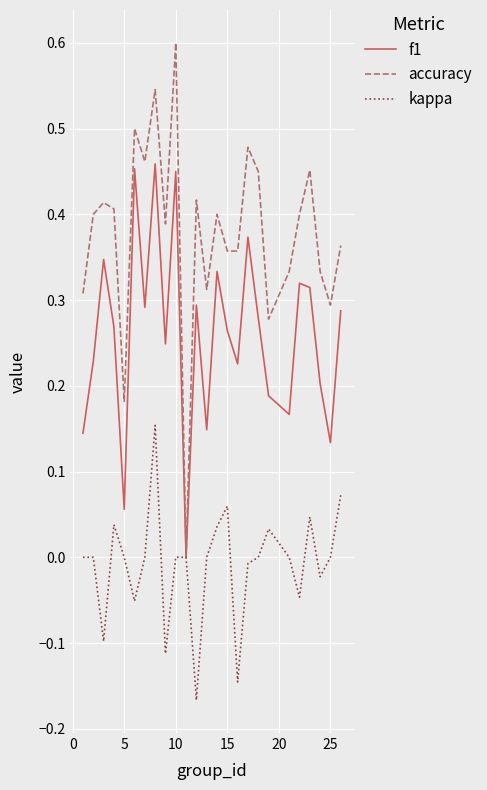

Which series has the largest range (max minus min)?

accuracy